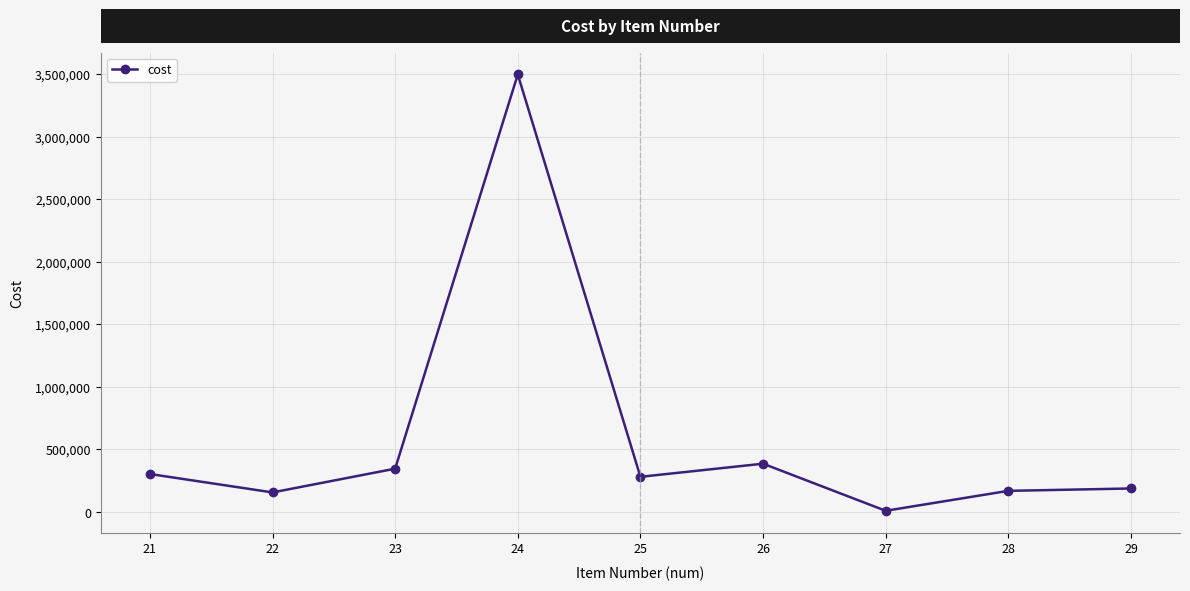

What is the sum of all values?

5340971